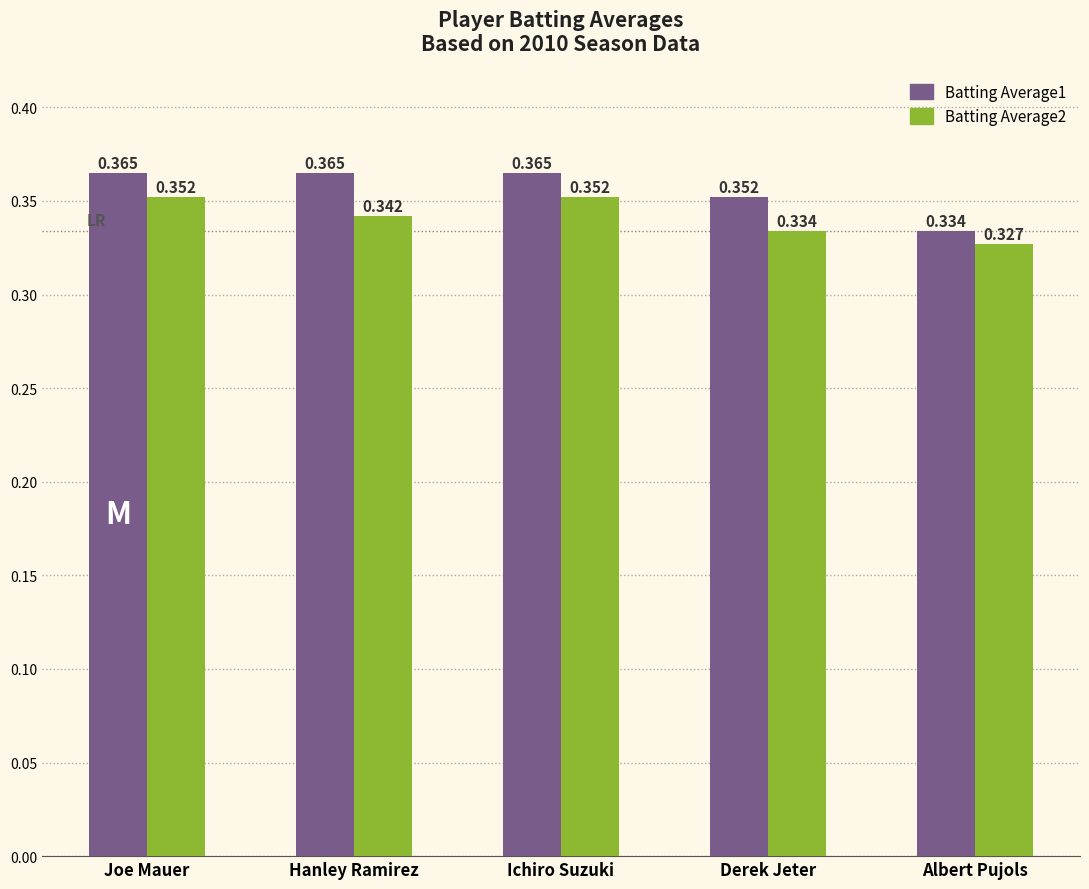

List the series in order of their peak value, lowest first.

Batting Average2, Batting Average1